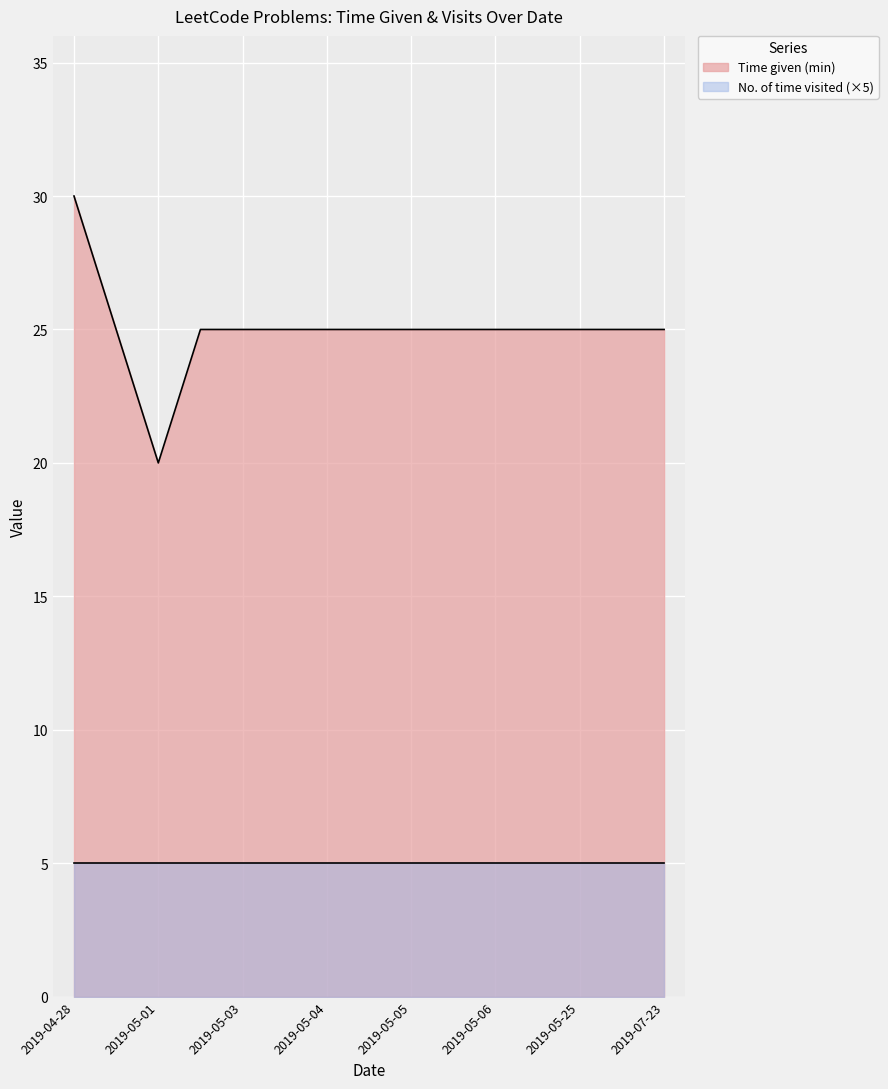

Which series has the largest range (max minus min)?

Time given (min)